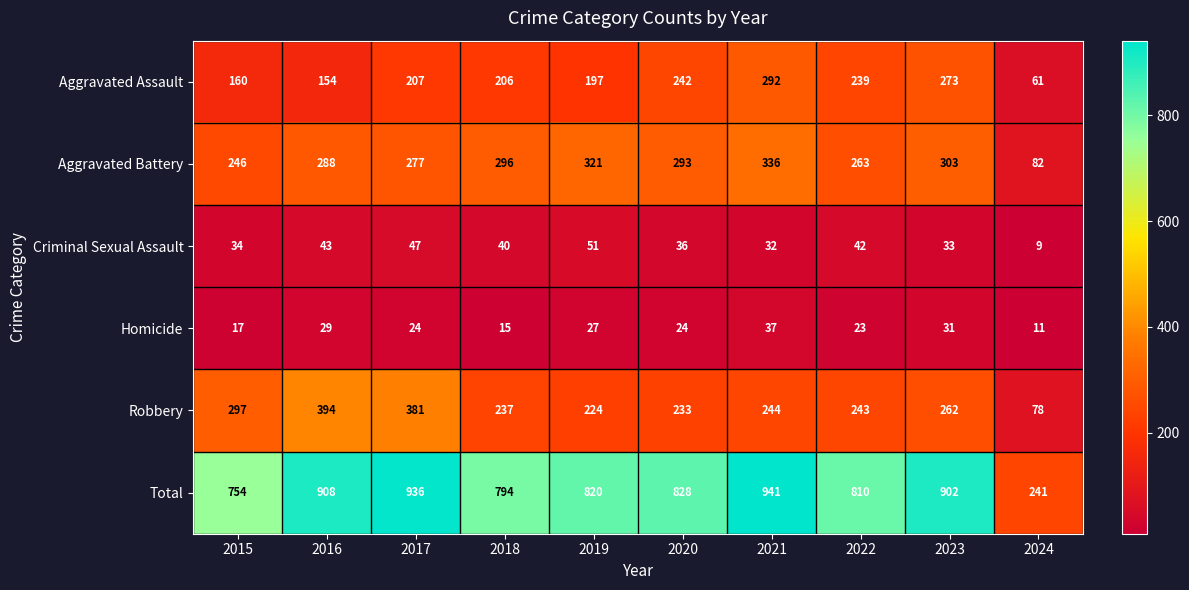

What is the difference between the highest and lowest values at 2021?

909